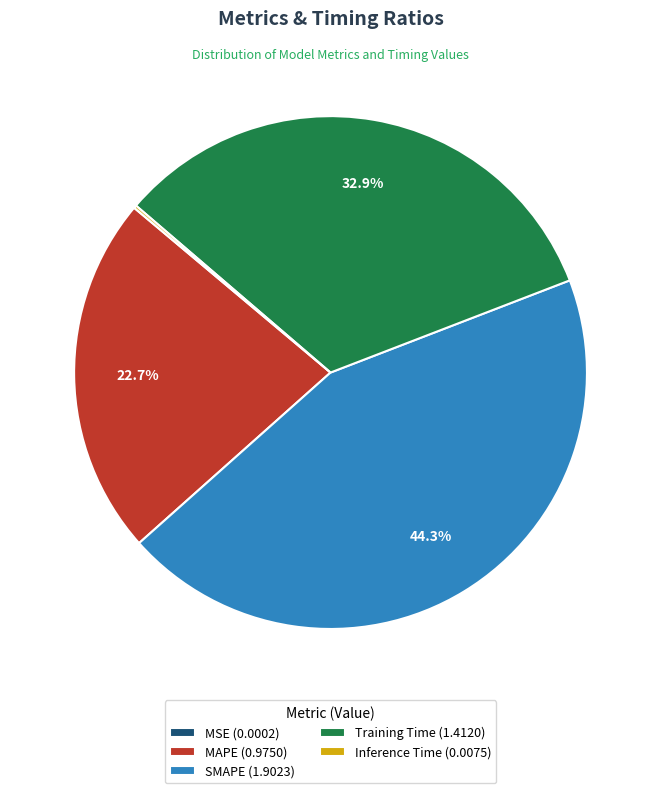

What percentage do Training Time (1.4120) and SMAPE (1.9023) together represent?

77.1%